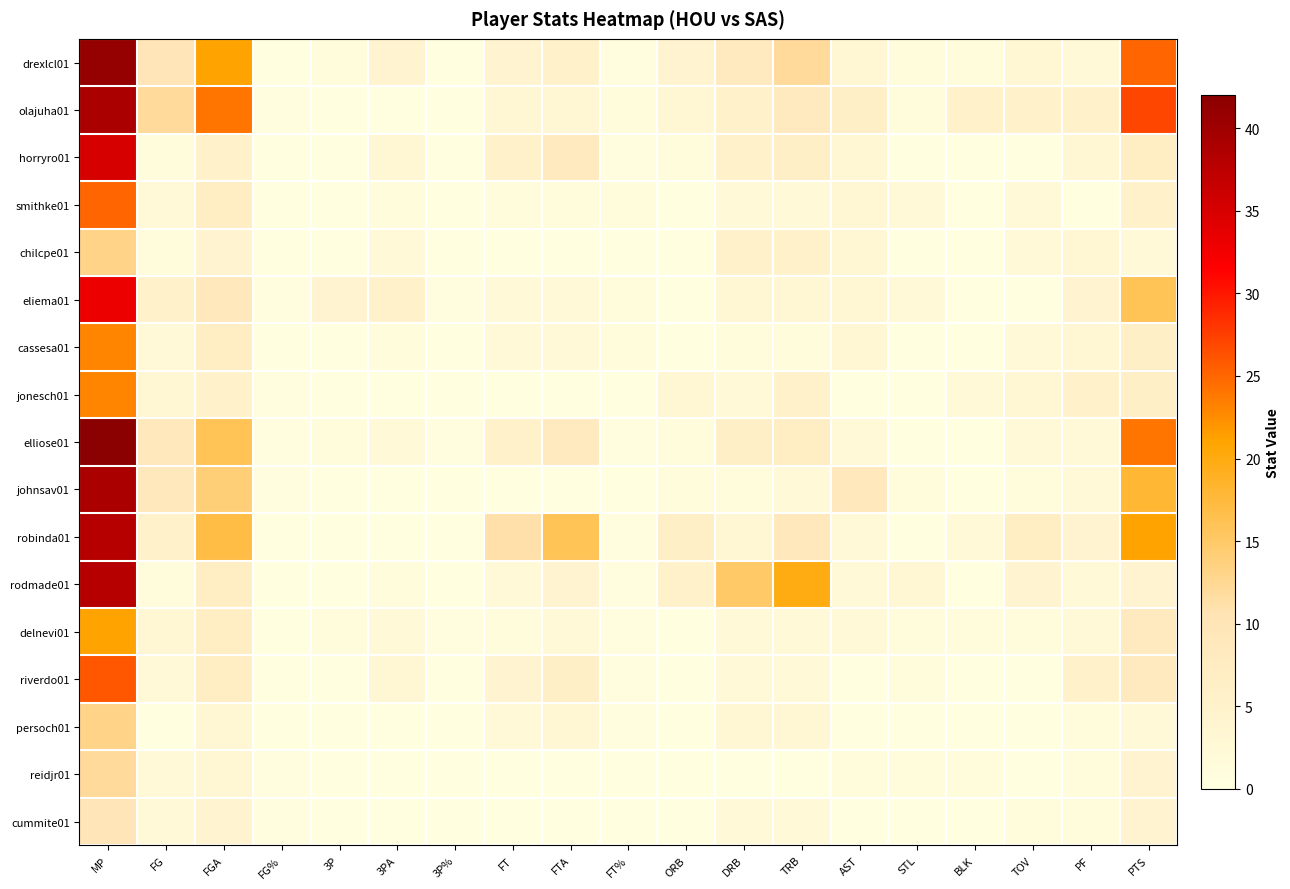

At which category is the sum across all series the highest?

MP